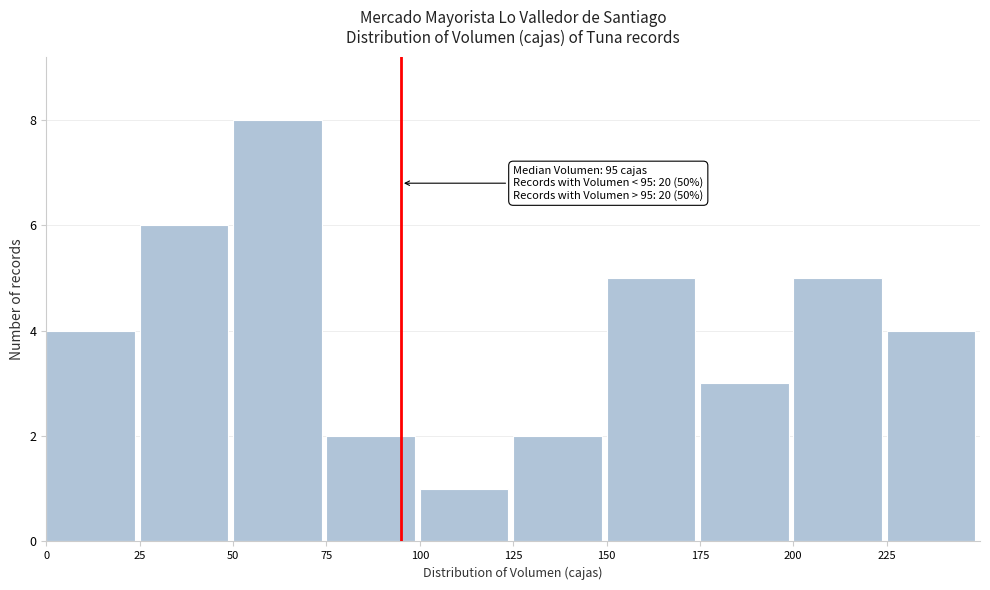

Which range on the x-axis has the tallest bar?

50 to 75